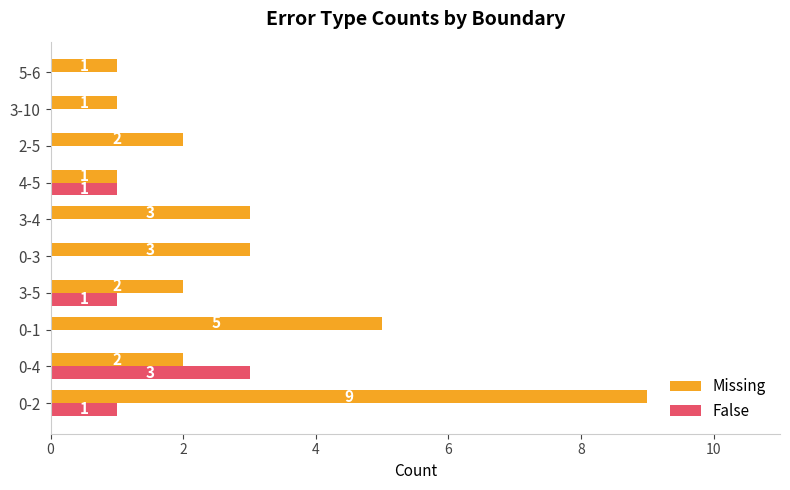

At which label does Missing reach its peak?

0-2